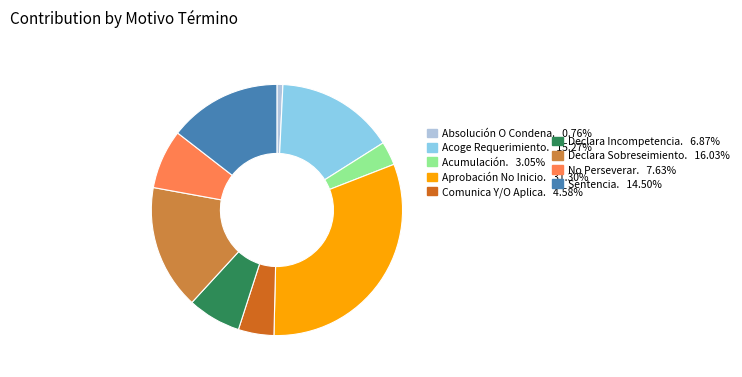

Does any single category account for the majority?

No